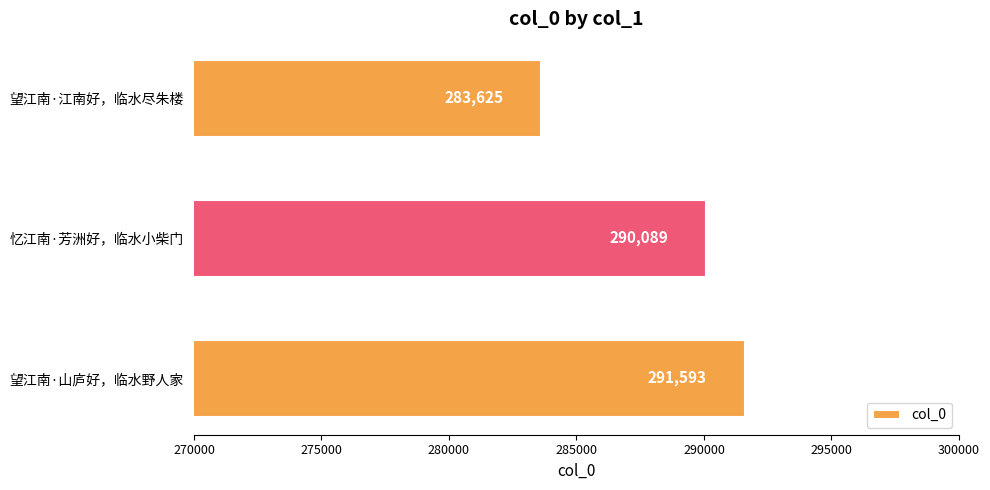

What is the difference between the second highest and minimum values?

6464